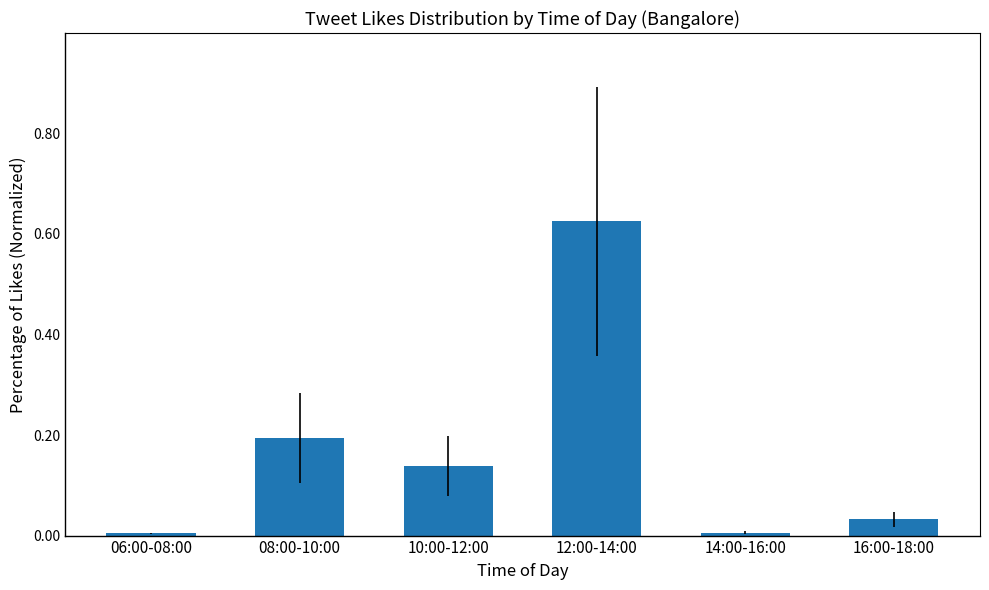

What is the label of the 2nd bar from the left?

08:00-10:00